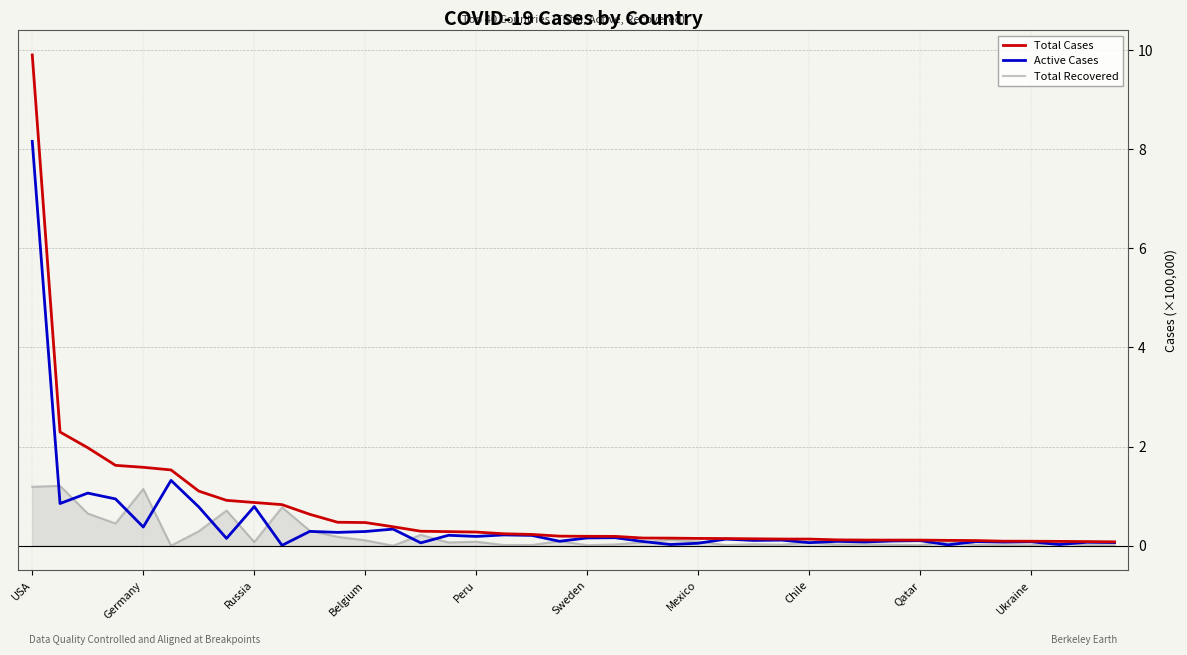

What is the greatest value displayed?

9.9